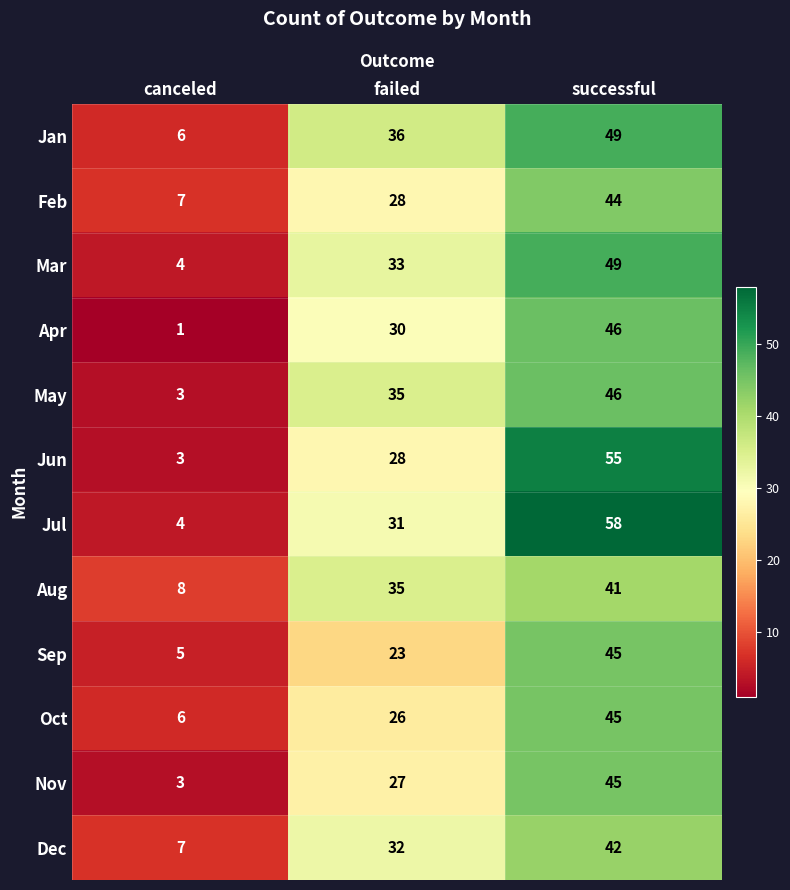

Rank the categories by May value from lowest to highest.

canceled, failed, successful